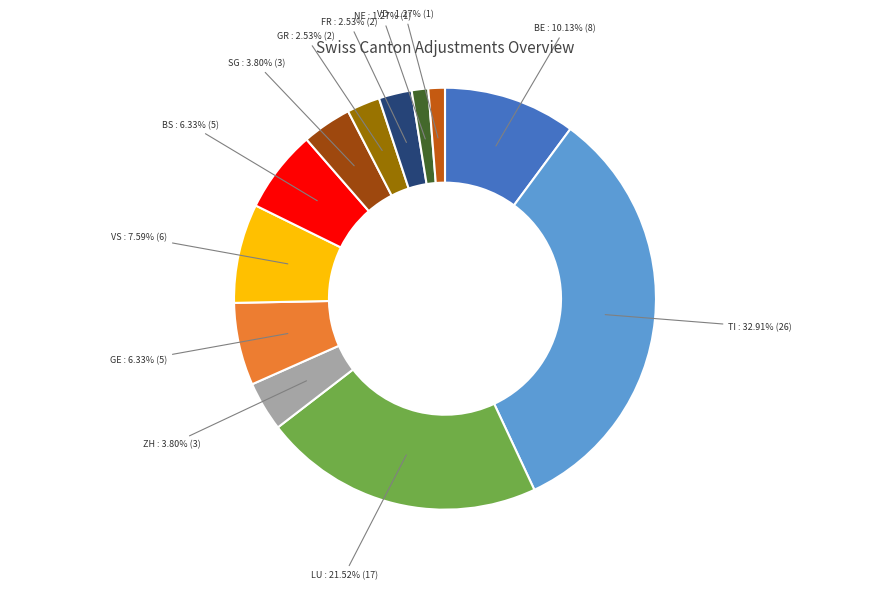

Does any single category account for the majority?

No